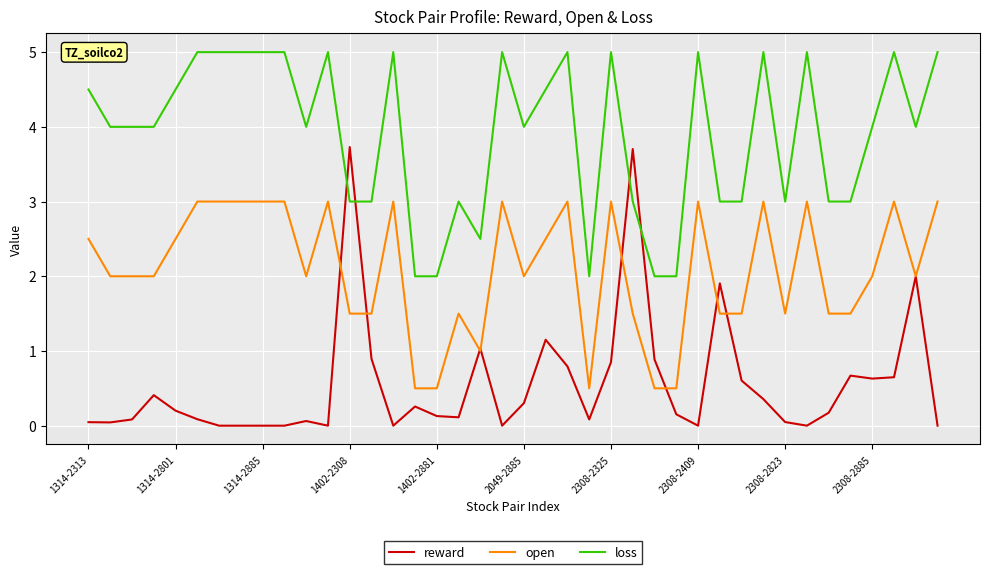

Which series has the widest spread of values?

reward